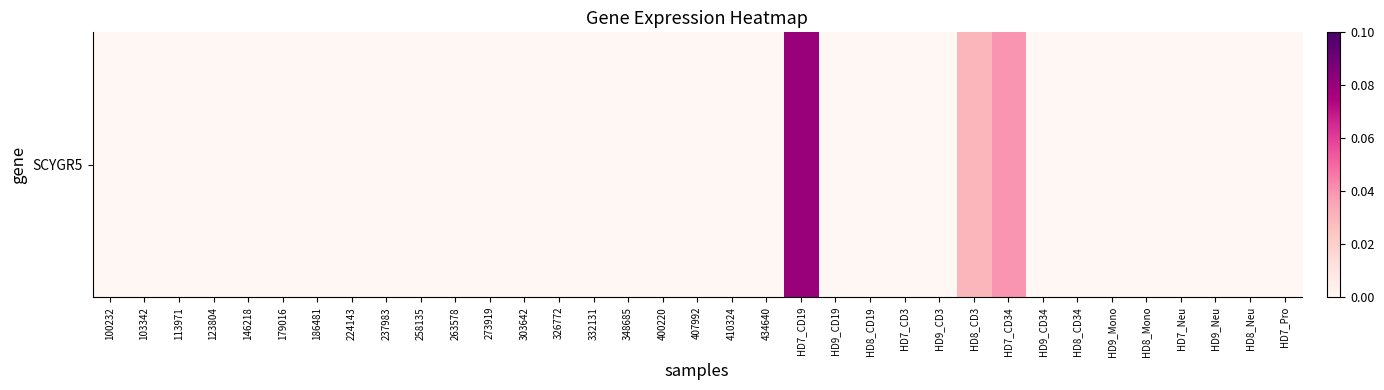

List the labels in order of value, smallest first.

100232, 103342, 113971, 123804, 146218, 179016, 186481, 224143, 237983, 258135, 263578, 273919, 303642, 326772, 332131, 348685, 400220, 407992, 410324, 434640, HD9_CD19, HD8_CD19, HD7_CD3, HD9_CD3, HD9_CD34, HD8_CD34, HD9_Mono, HD8_Mono, HD7_Neu, HD9_Neu, HD8_Neu, HD7_Pro, HD8_CD3, HD7_CD34, HD7_CD19